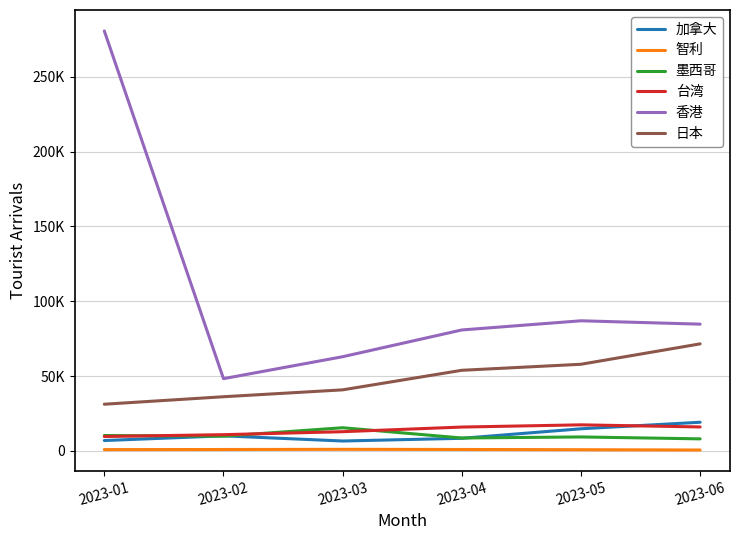

Does the chart display data point markers on the line(s)?

No